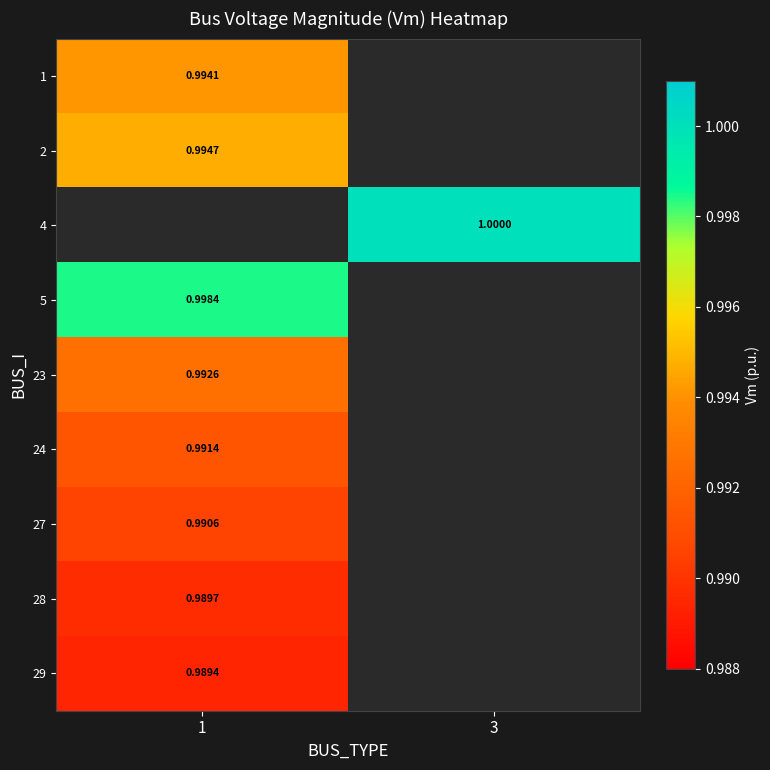

At how many categories does at least one series exceed 0?

2